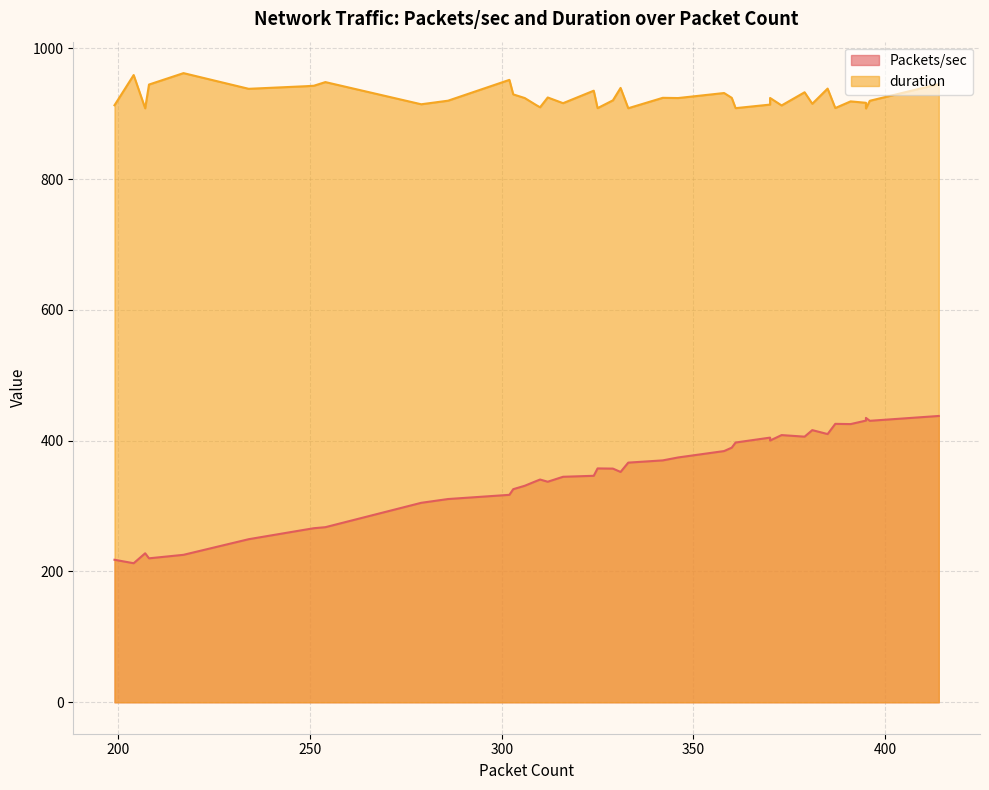

True or false: Packets/sec and duration intersect in this chart.

False